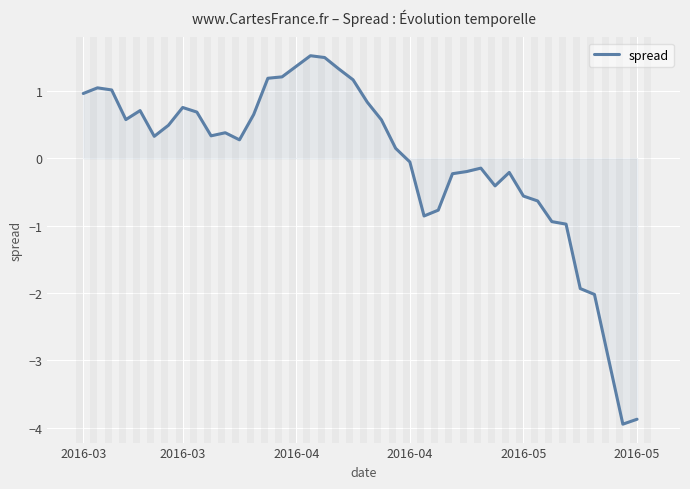

How many distinct data groups are displayed?

1